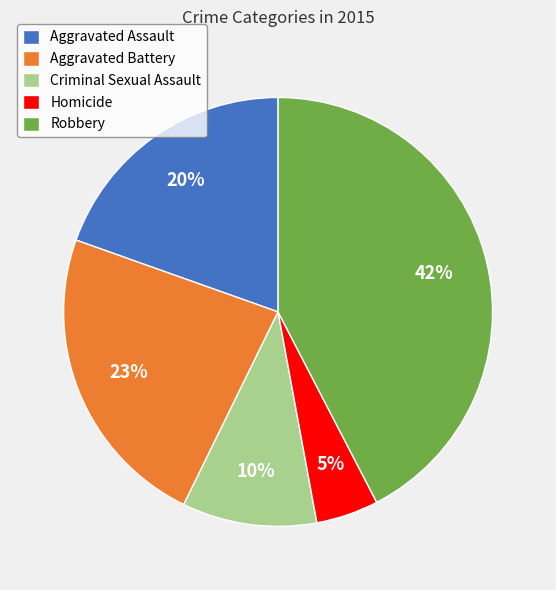

To the nearest percent, what is the average slice percentage?

20%